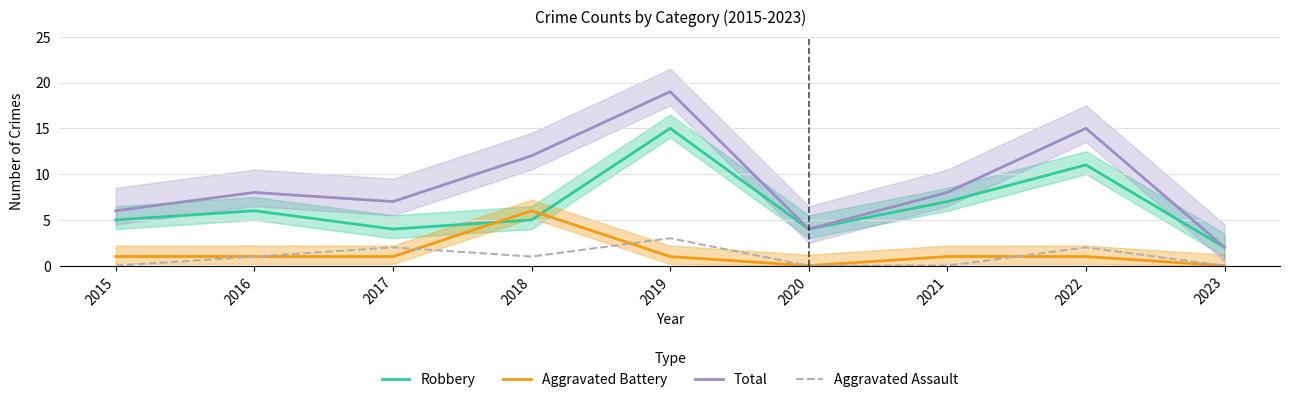

True or false: Aggravated Assault and Total cross at least once.

False